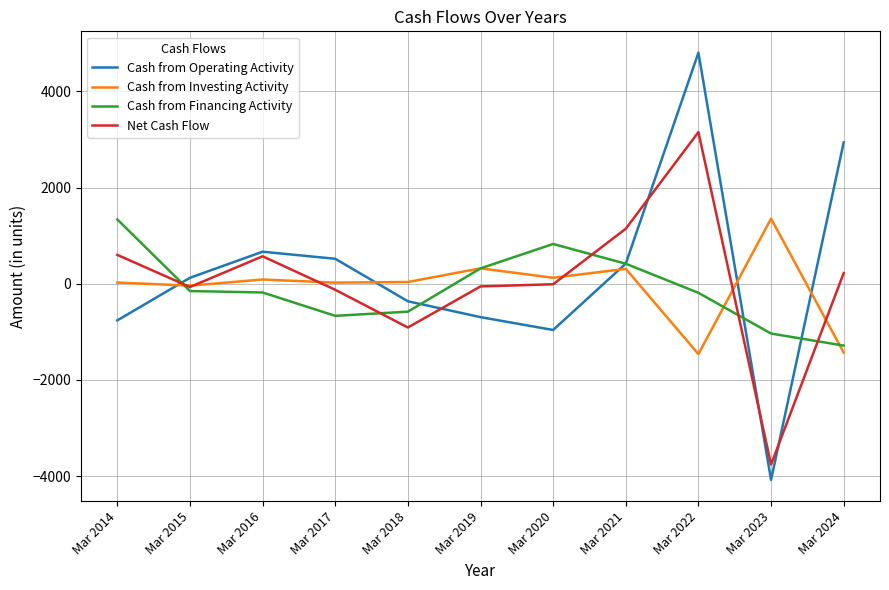

Is the value of Net Cash Flow at Mar 2019 greater than the value of Cash from Operating Activity at Mar 2017?

No